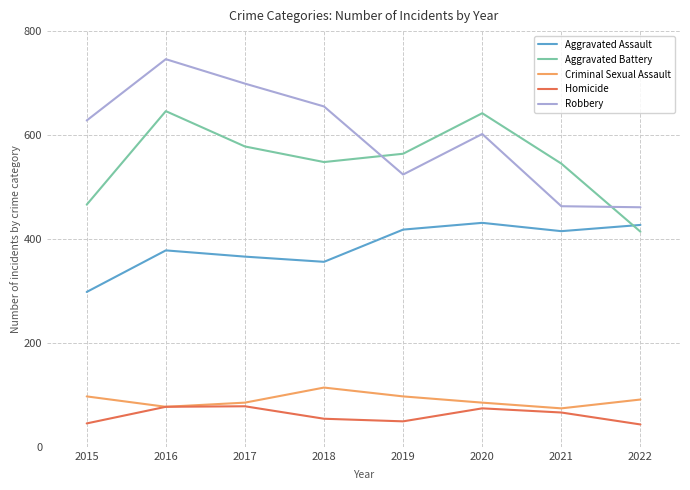

Which series has the widest spread of values?

Robbery